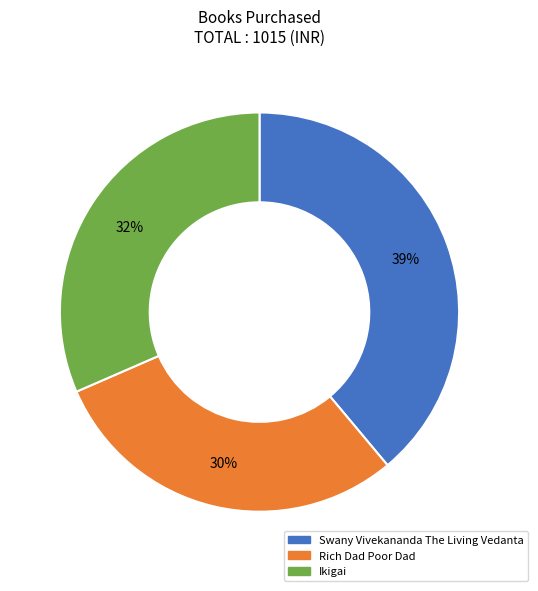

To the nearest percent, what percentage of the pie is Rich Dad Poor Dad?

30%